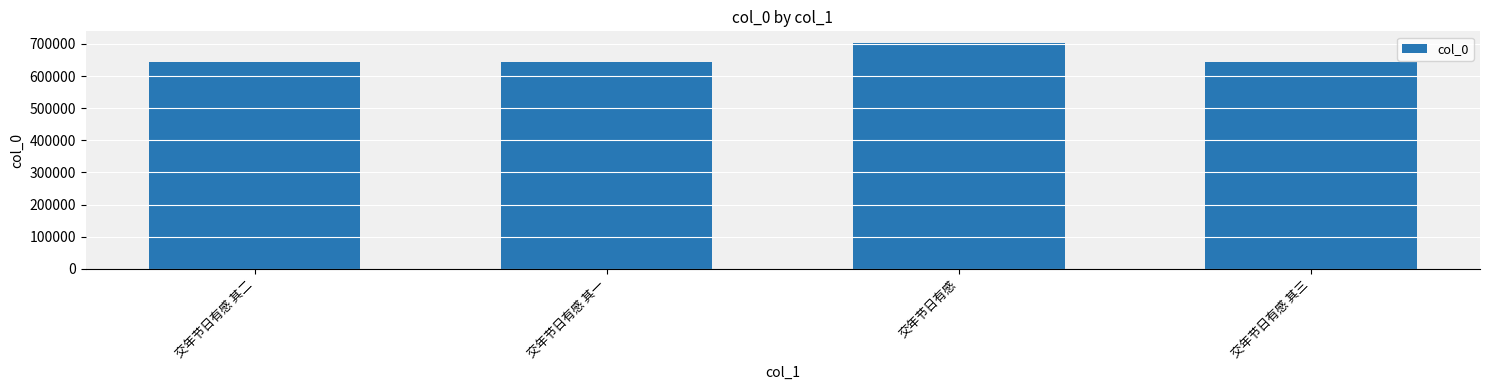

Which has a higher value, 交年节日有感 其二 or 交年节日有感?

交年节日有感